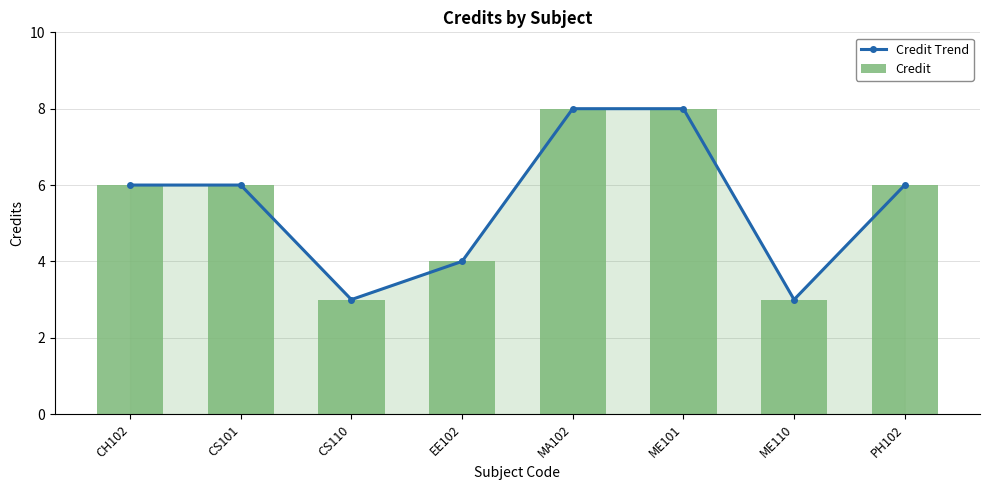

What position from the left is CH102?

1